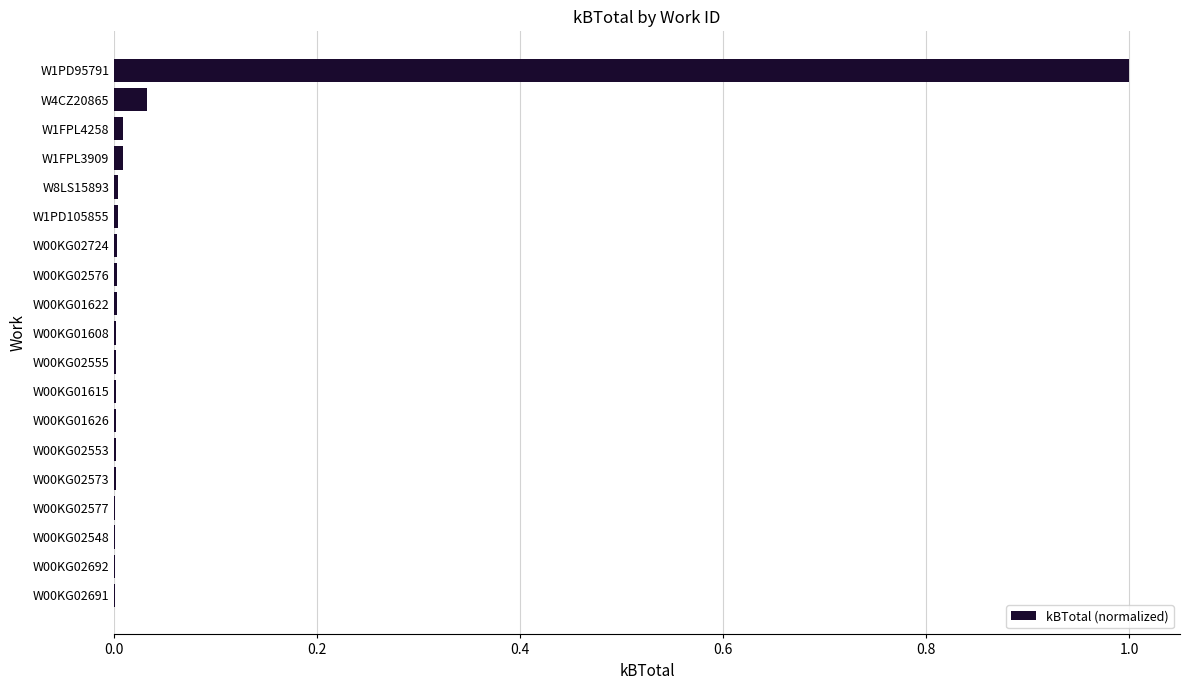

The chart shows a value of 0.0 at W00KG01622. True or false?

True